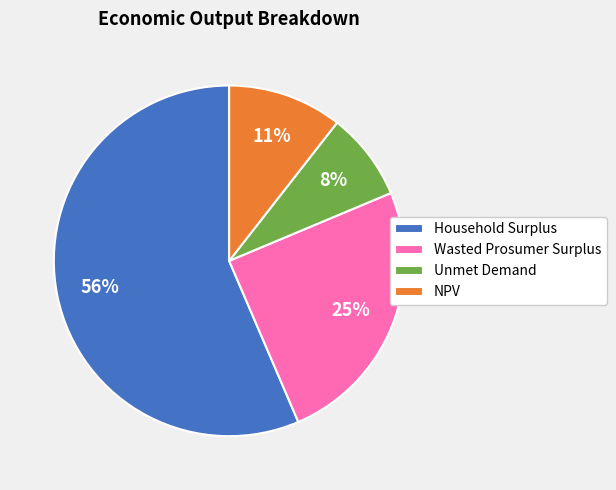

Is there a majority slice in this chart?

Yes